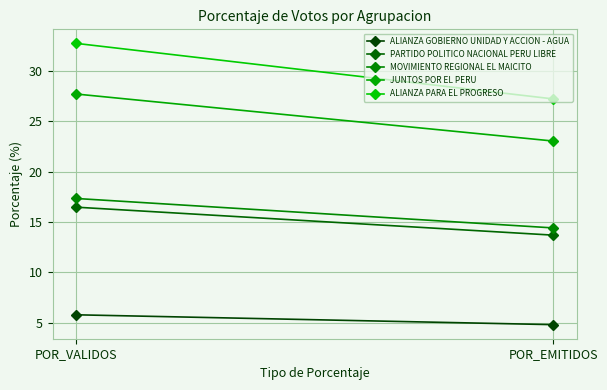

List the series in order of their peak value, highest first.

ALIANZA PARA EL PROGRESO, JUNTOS POR EL PERU, MOVIMIENTO REGIONAL EL MAICITO, PARTIDO POLITICO NACIONAL PERU LIBRE, ALIANZA GOBIERNO UNIDAD Y ACCION - AGUA